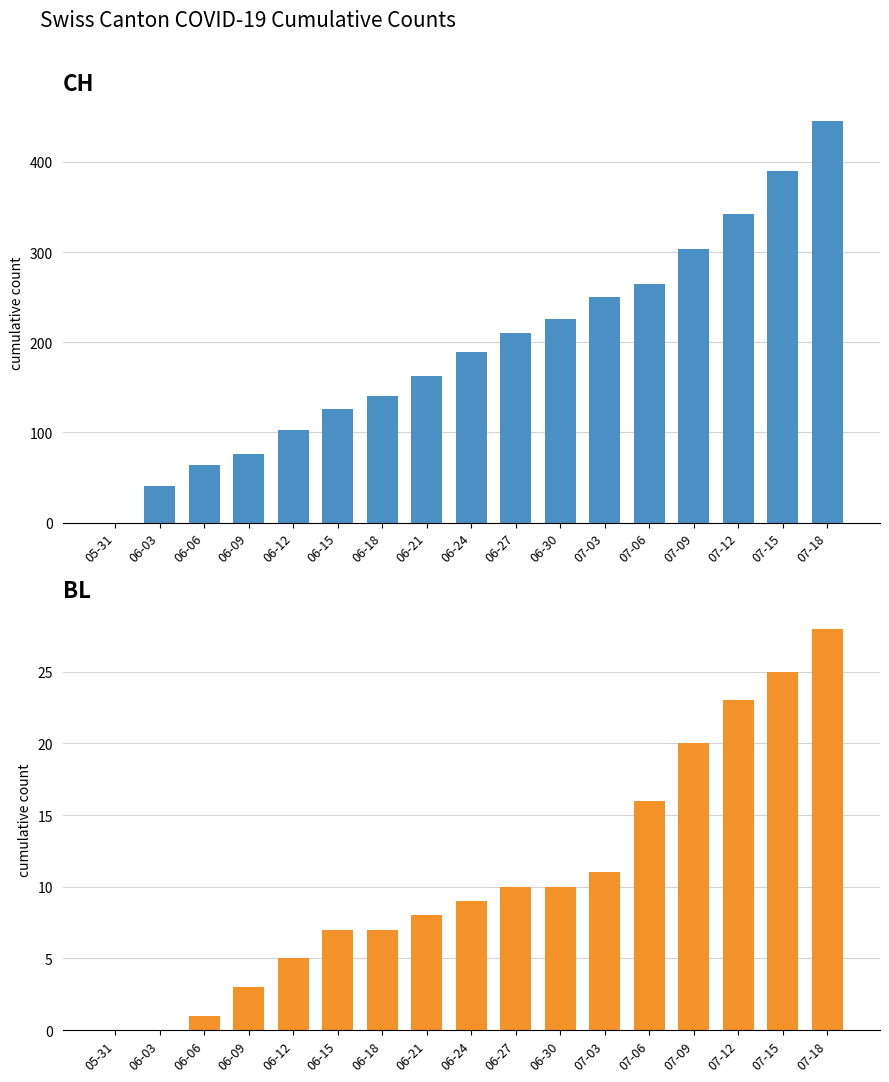

List the series in order of their overall mean, highest first.

CH, BL